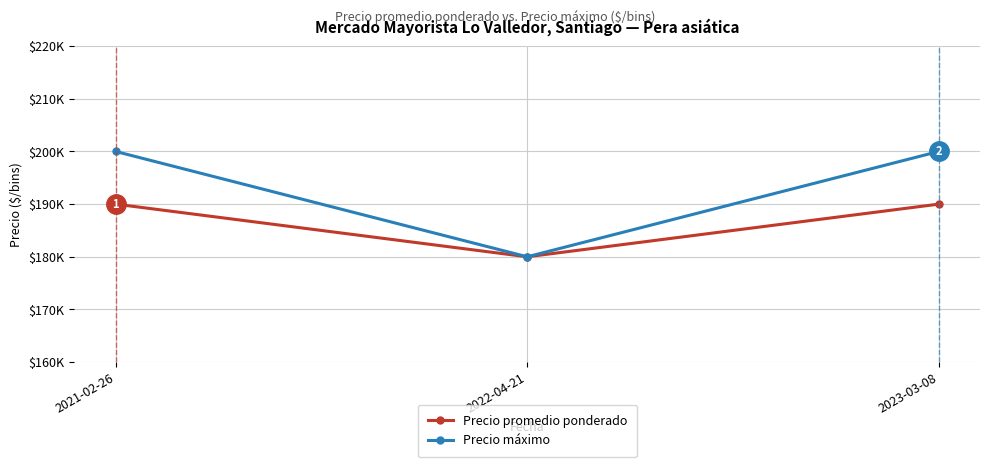

The Precio máximo series shows 235121 at 2022-04-21. True or false?

False